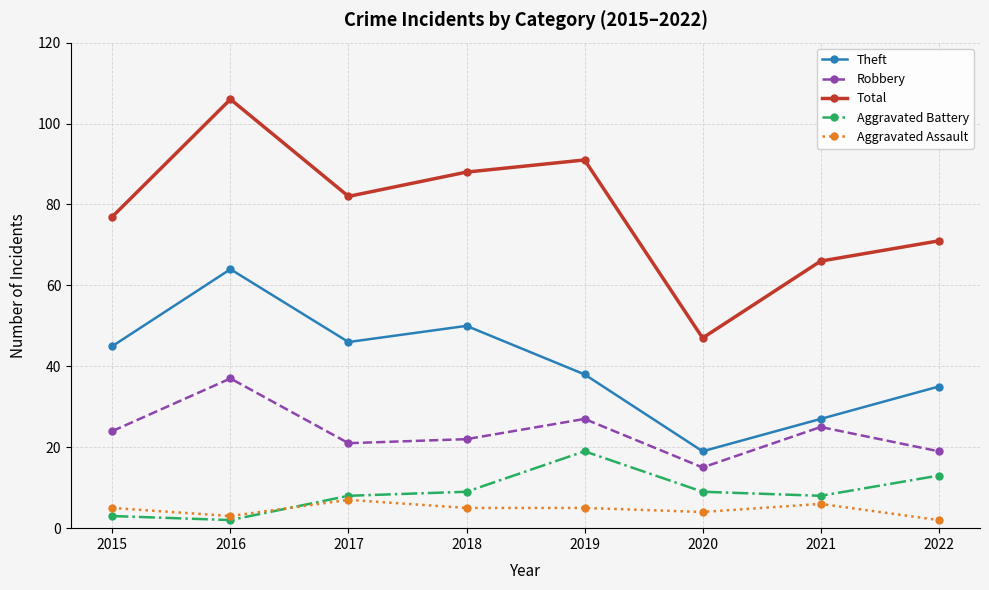

What is the difference between the maximum and minimum values in the Total series?

59